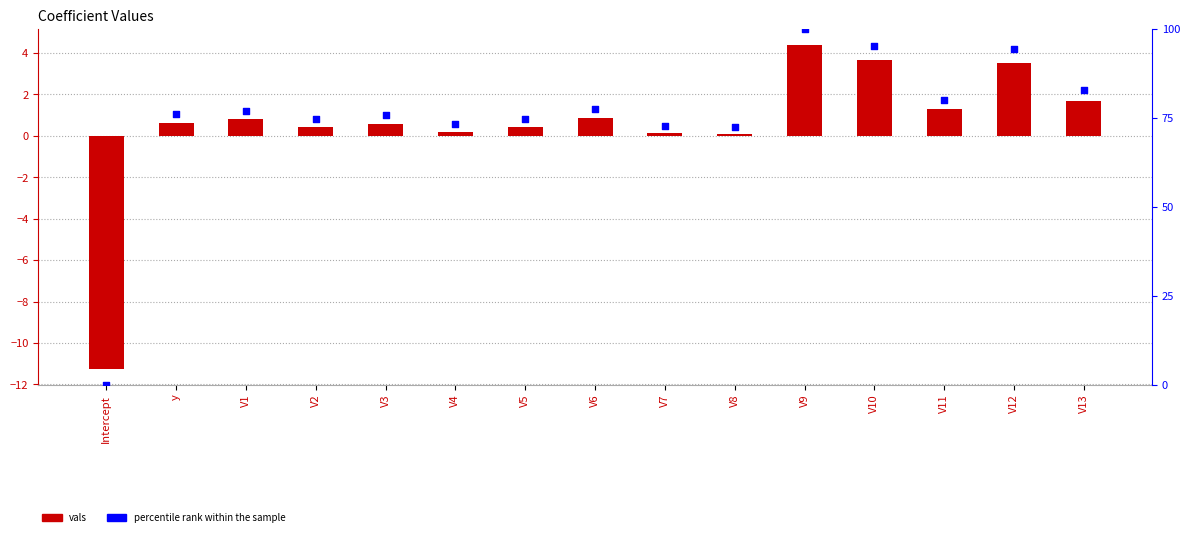

What is the total value across all series at V6?

78.3